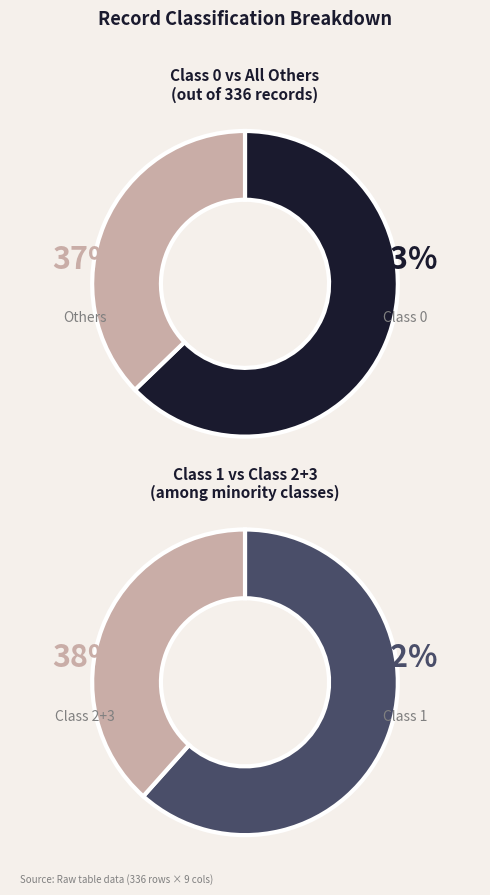

To the nearest percent, what is the combined percentage of Class 2 and Class 3?

14%